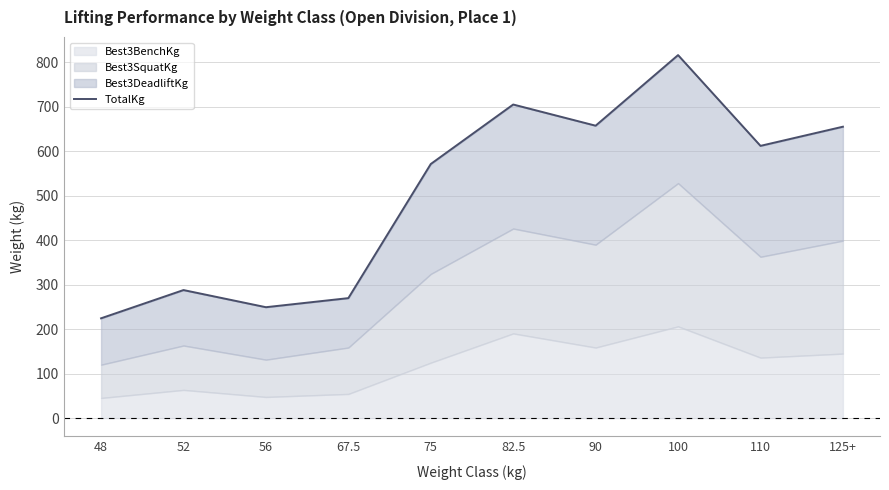

What is the difference between the values at 52 and 67.5?

18.1